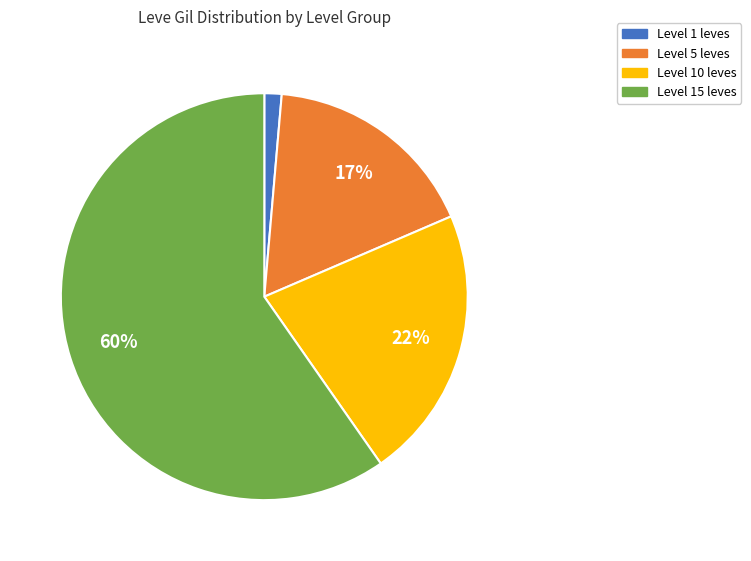

To the nearest percent, what is the average slice percentage?

25%